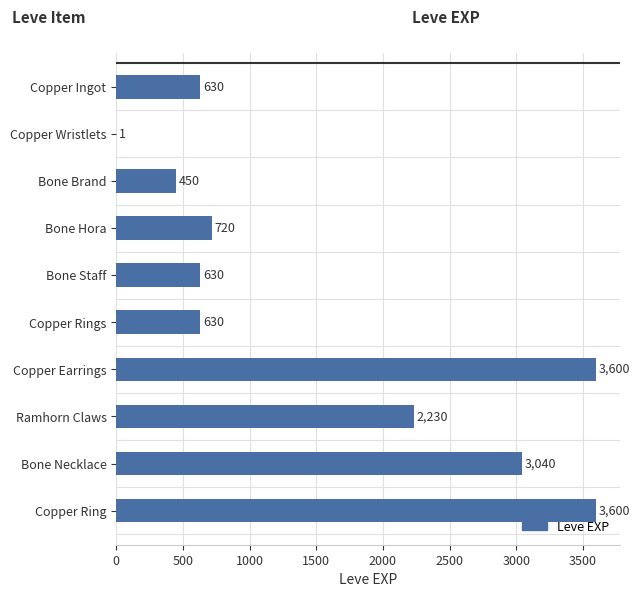

Which has a higher value, Bone Brand or Bone Necklace?

Bone Necklace